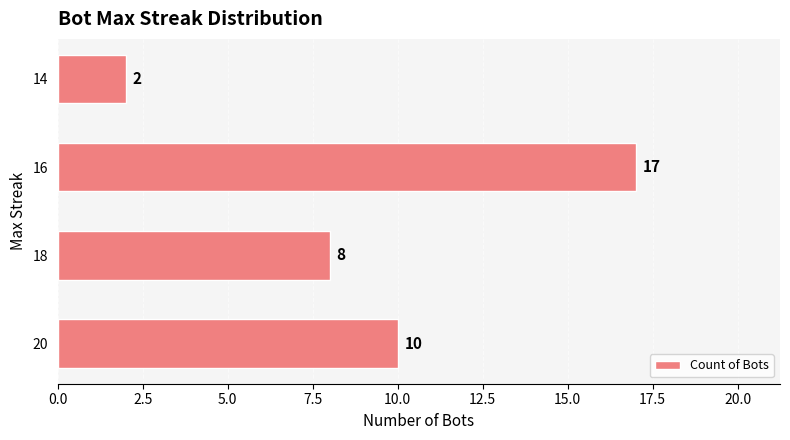

List the labels in order of value, largest first.

16, 20, 18, 14